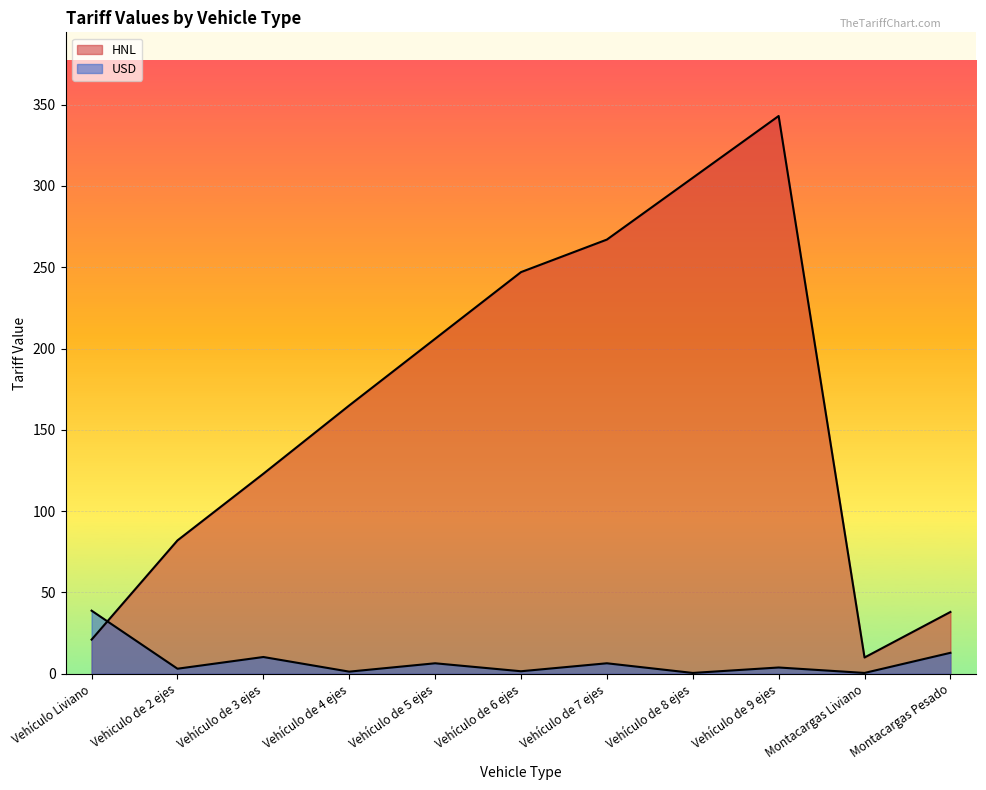

At which label does HNL reach its minimum?

Montacargas Liviano